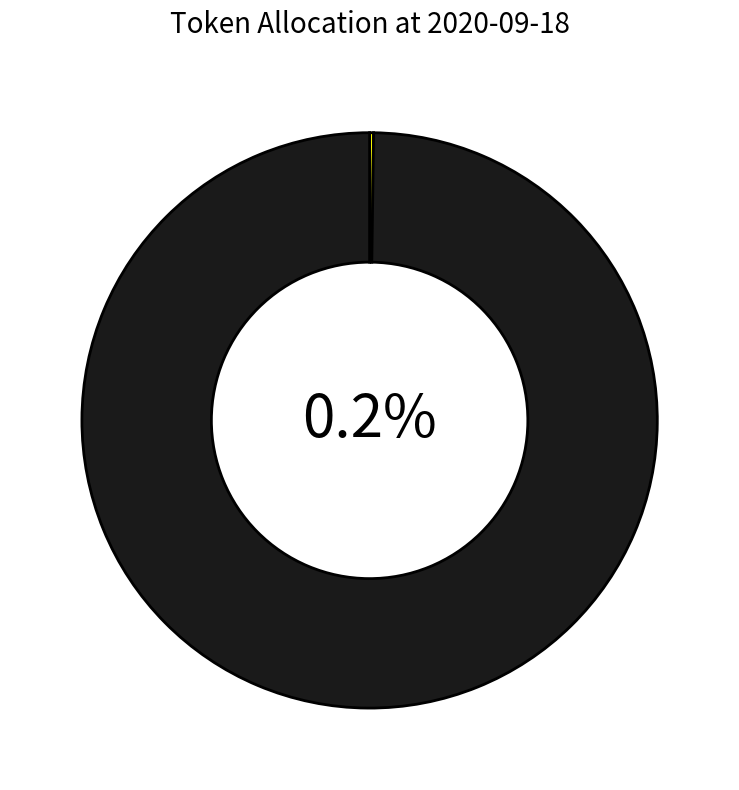

Which slice is the smallest?

LP Staking Reward